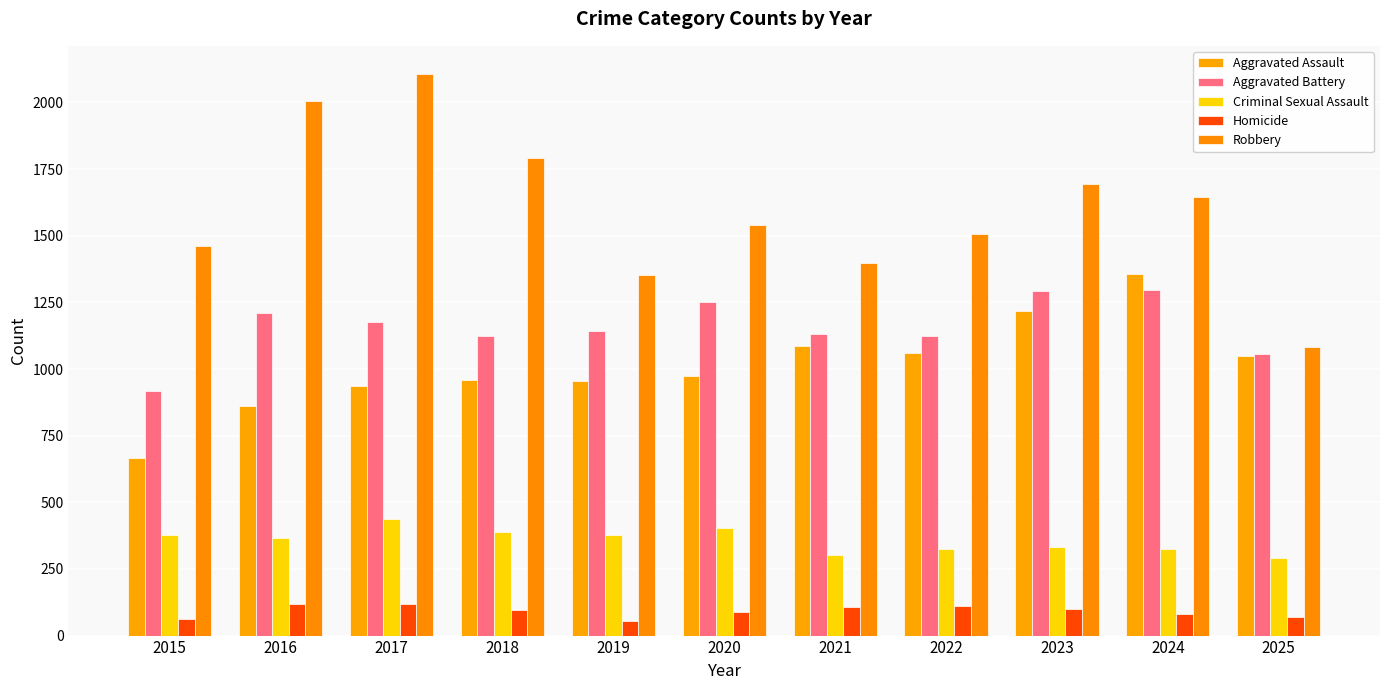

Which category has the lowest value across all series?

2019